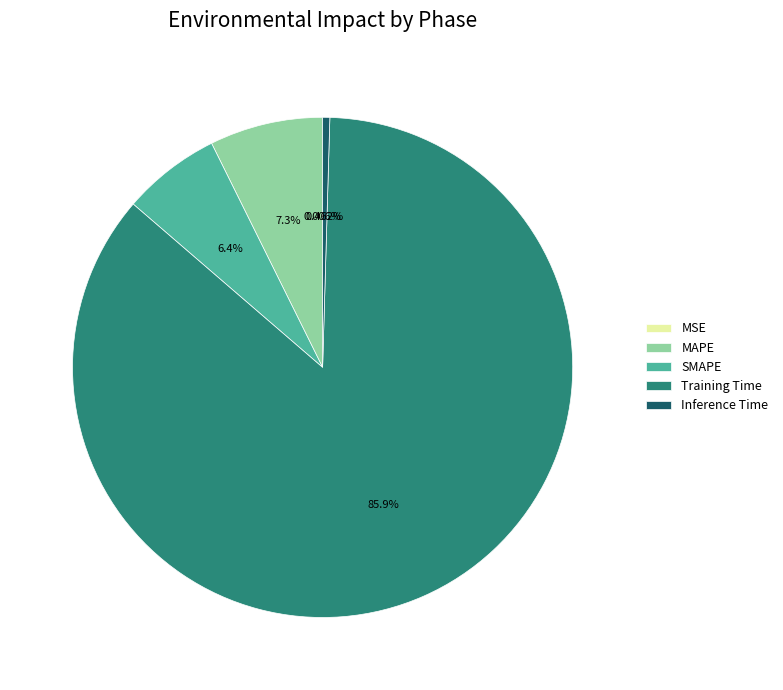

Which has a higher value, MAPE or Inference Time?

MAPE